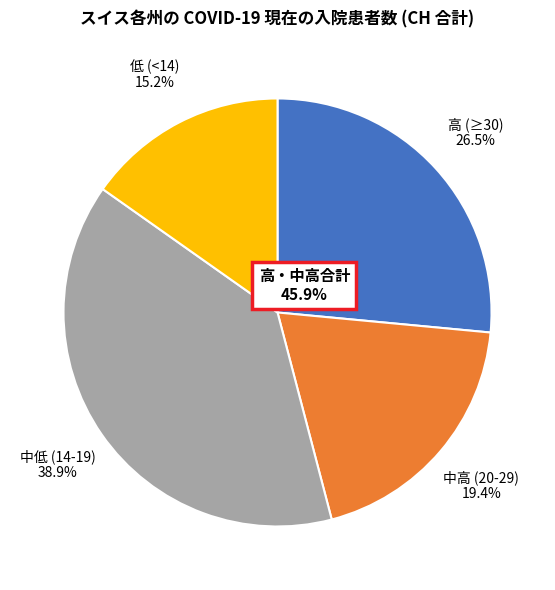

Is there any slice that represents more than half of the pie?

No